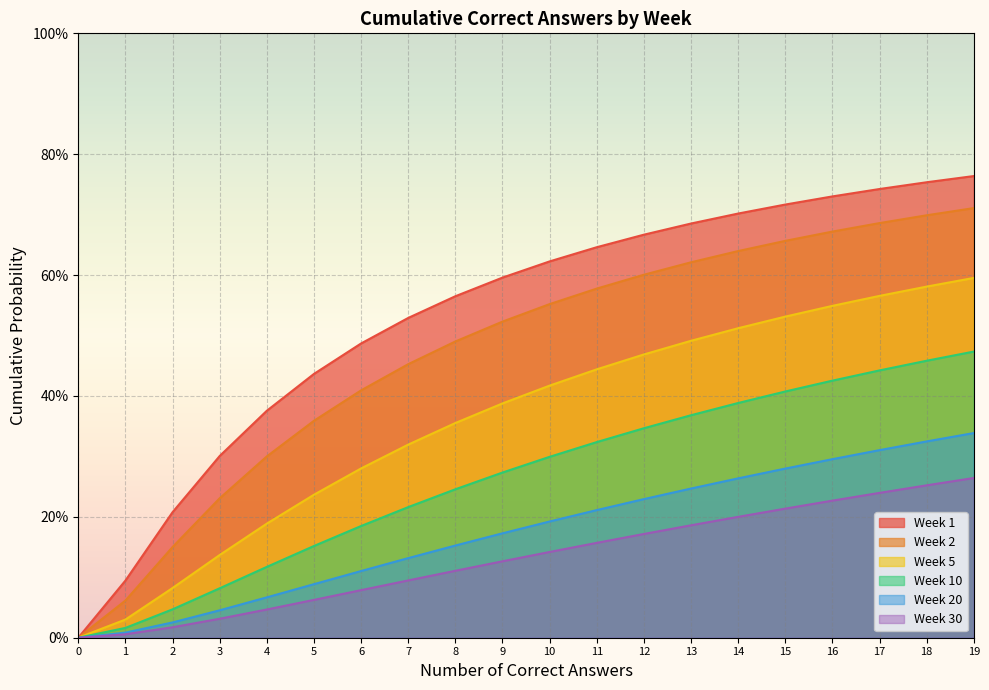

Which series has the widest spread of values?

Week 1